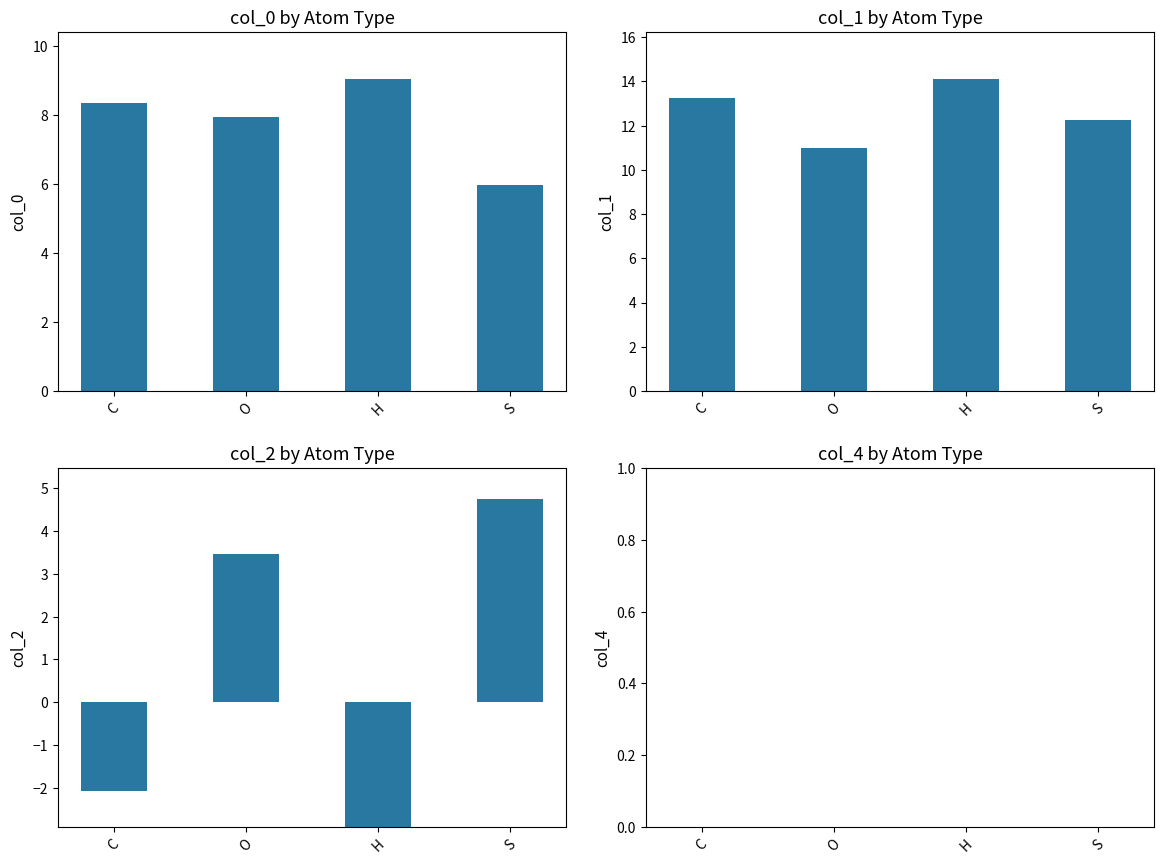

List the series in order of their peak value, lowest first.

col_4, col_2, col_0, col_1